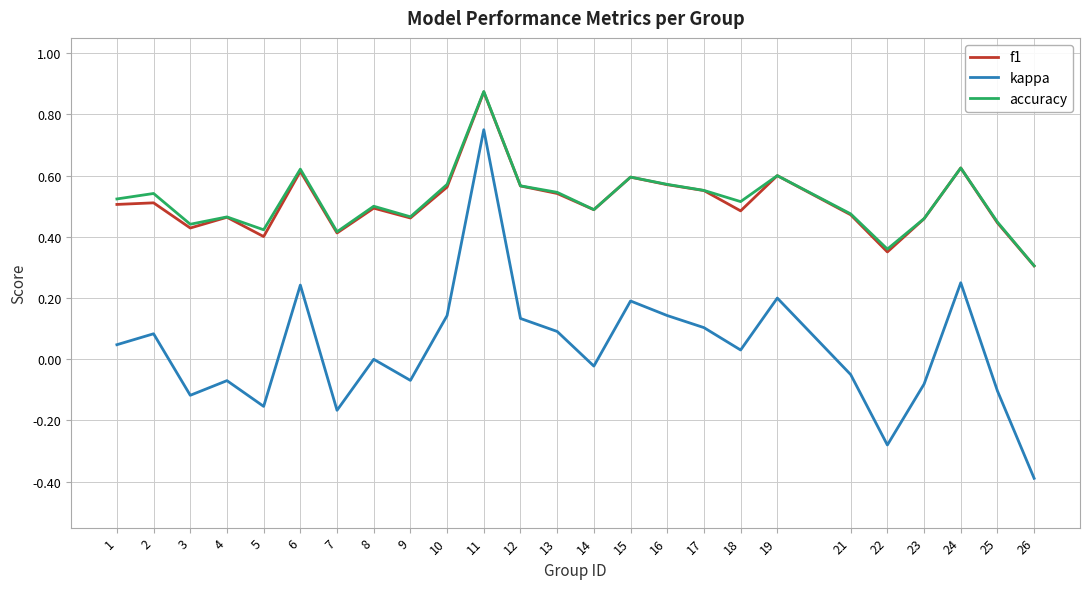

Which series has the widest spread of values?

kappa